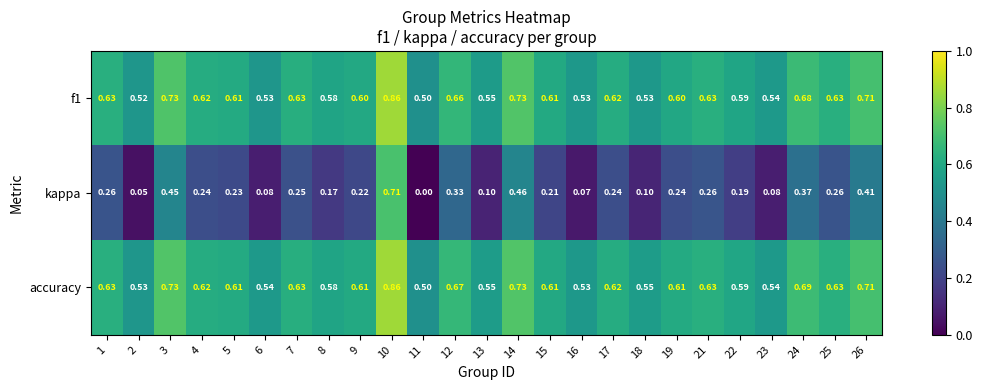

Is the value of accuracy at 1 greater than the value of f1 at 26?

No